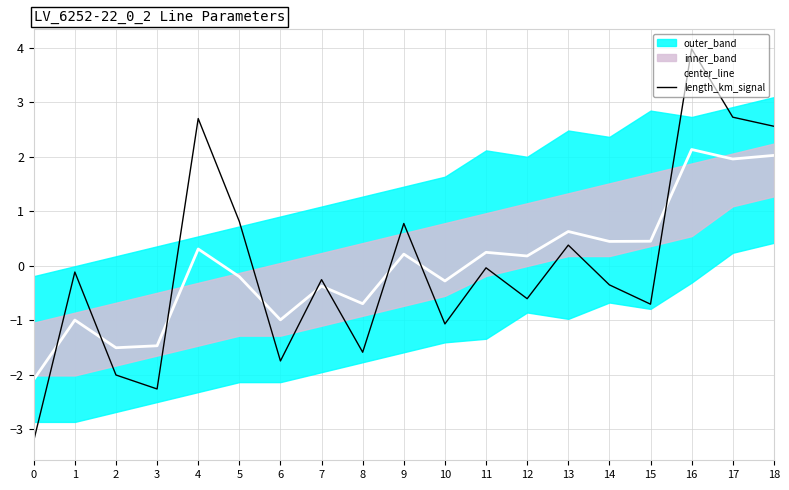

How many lines are shown in the chart?

2